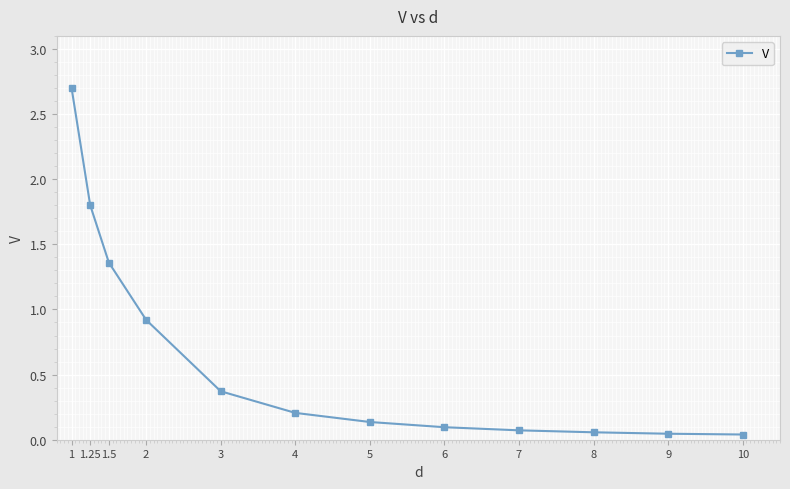

What is the maximum value shown in the chart?

2.7